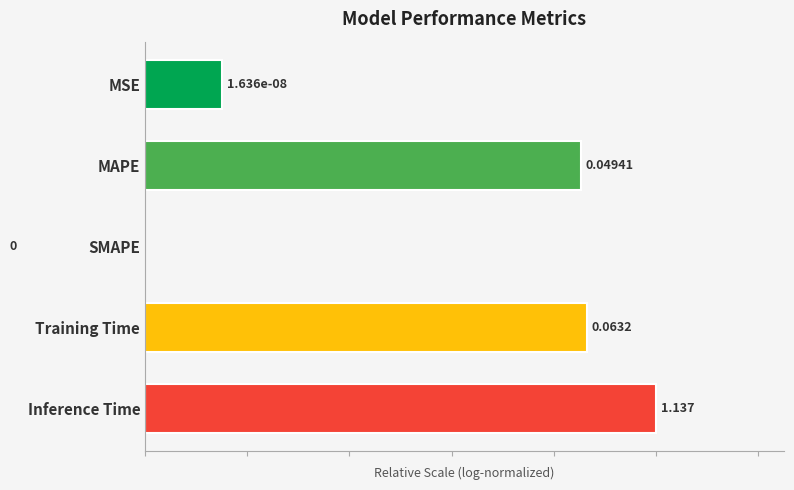

Count the number of categories in the chart.

5